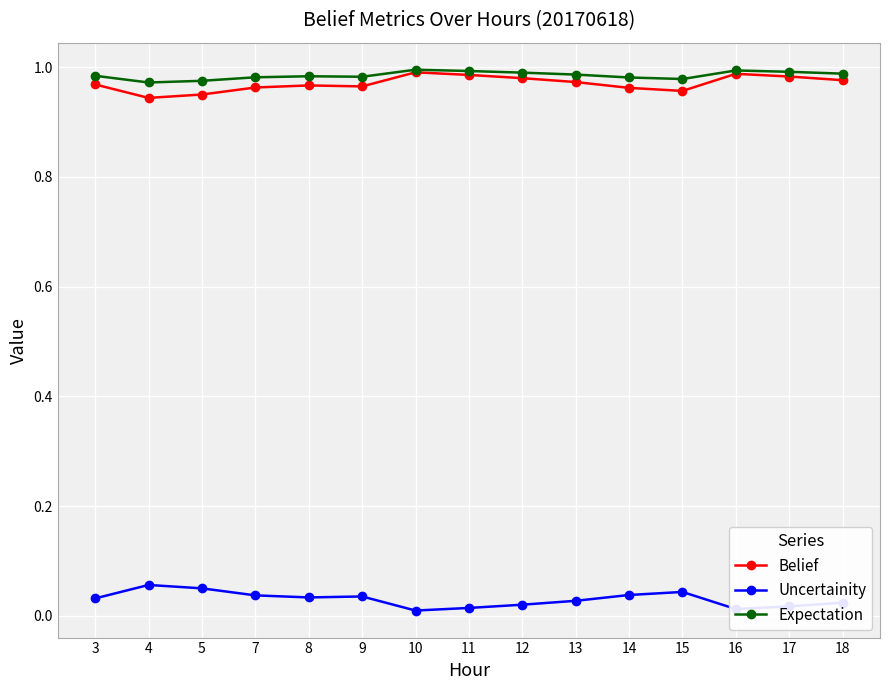

Is the value of Uncertainity at 5 greater than the value of Belief at 17?

No